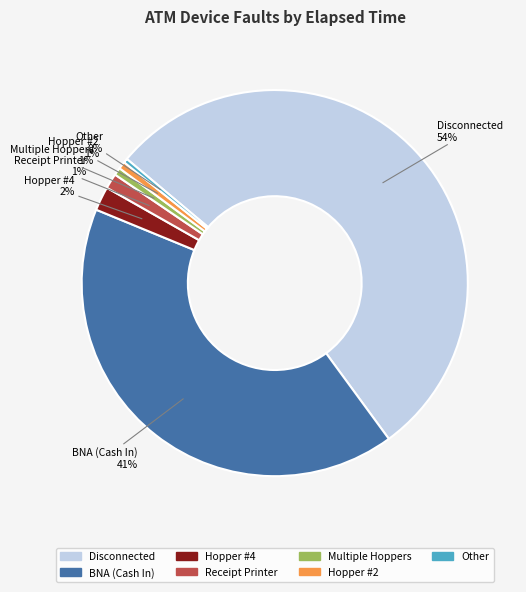

Does any single category account for the majority?

Yes